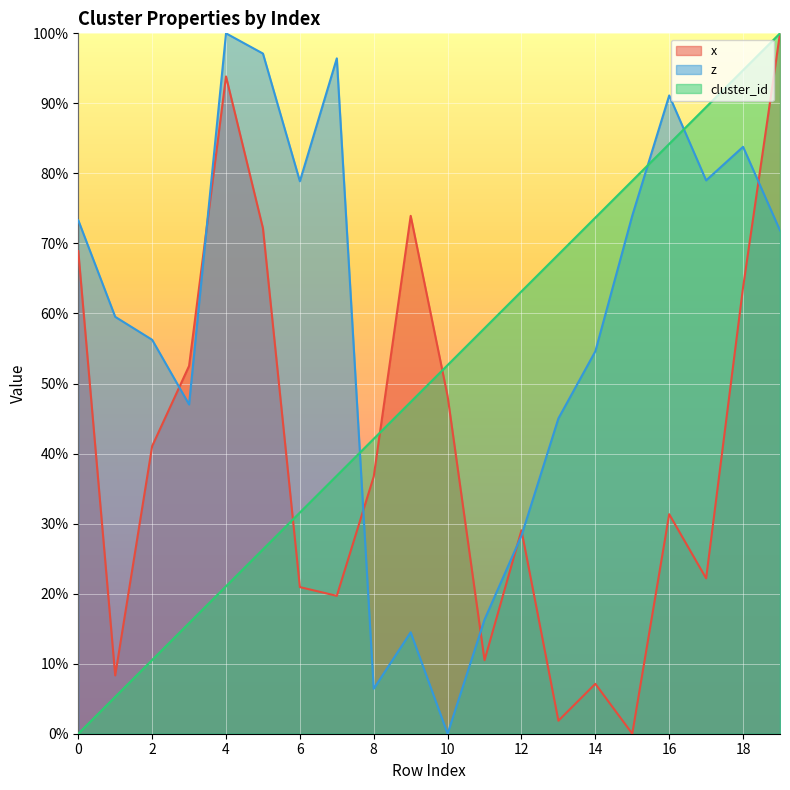

True or false: z has more than 2 points higher than both neighbors.

True